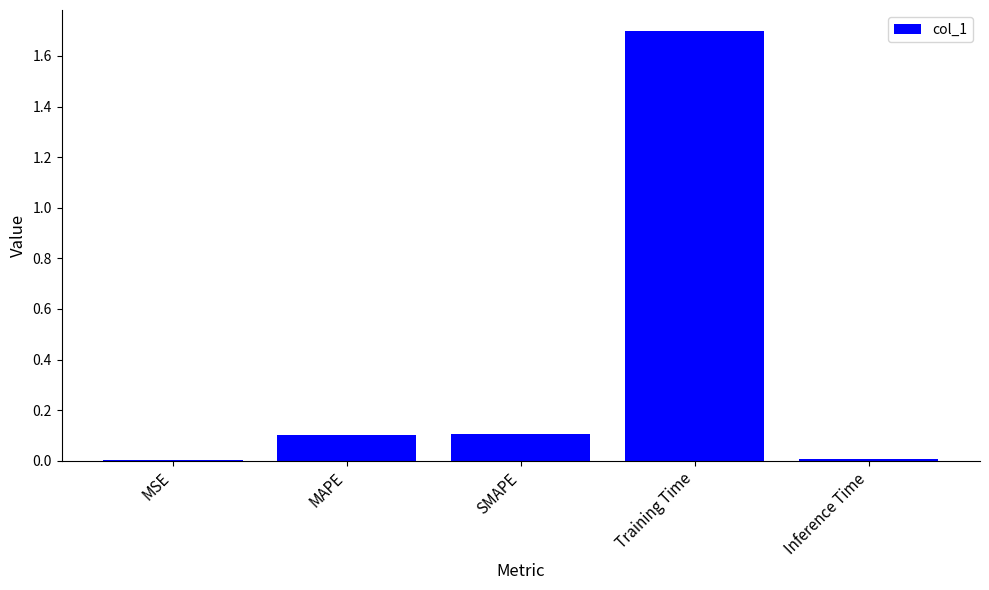

What is the sum of all values?

1.9